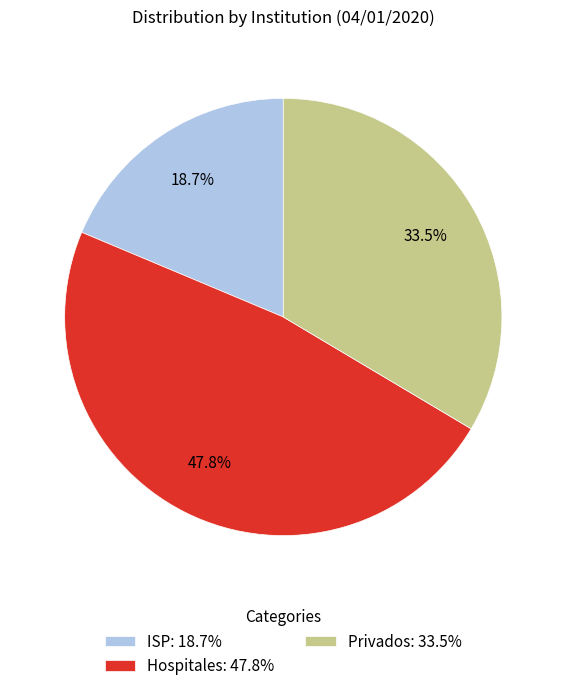

Does Privados account for over 50% of the chart?

No